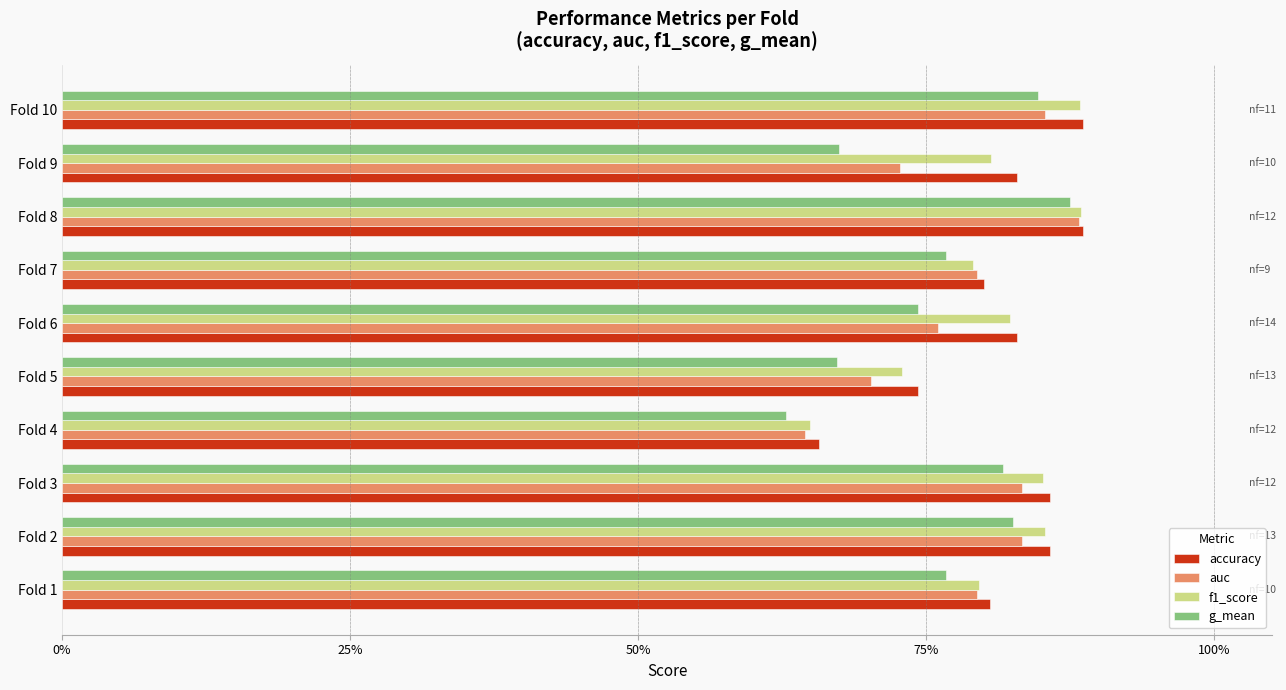

What is the sum of all accuracy values?

8.1